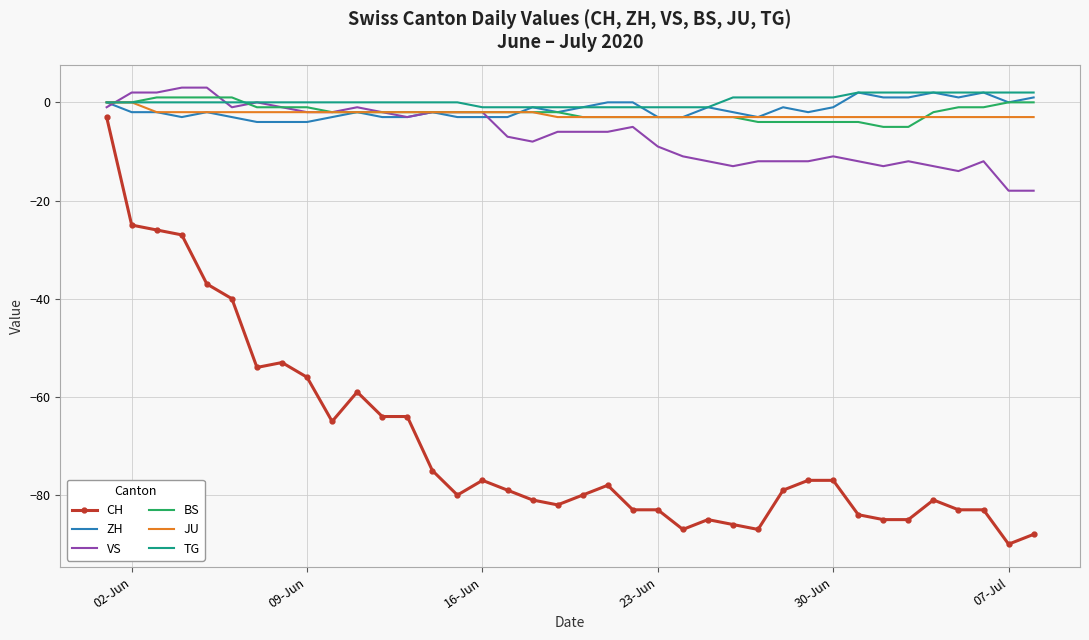

Which series has the widest spread of values?

CH